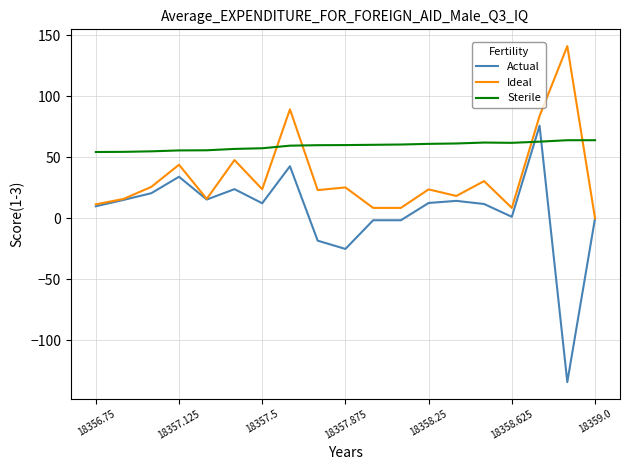

Which series has the largest total across all categories?

Sterile